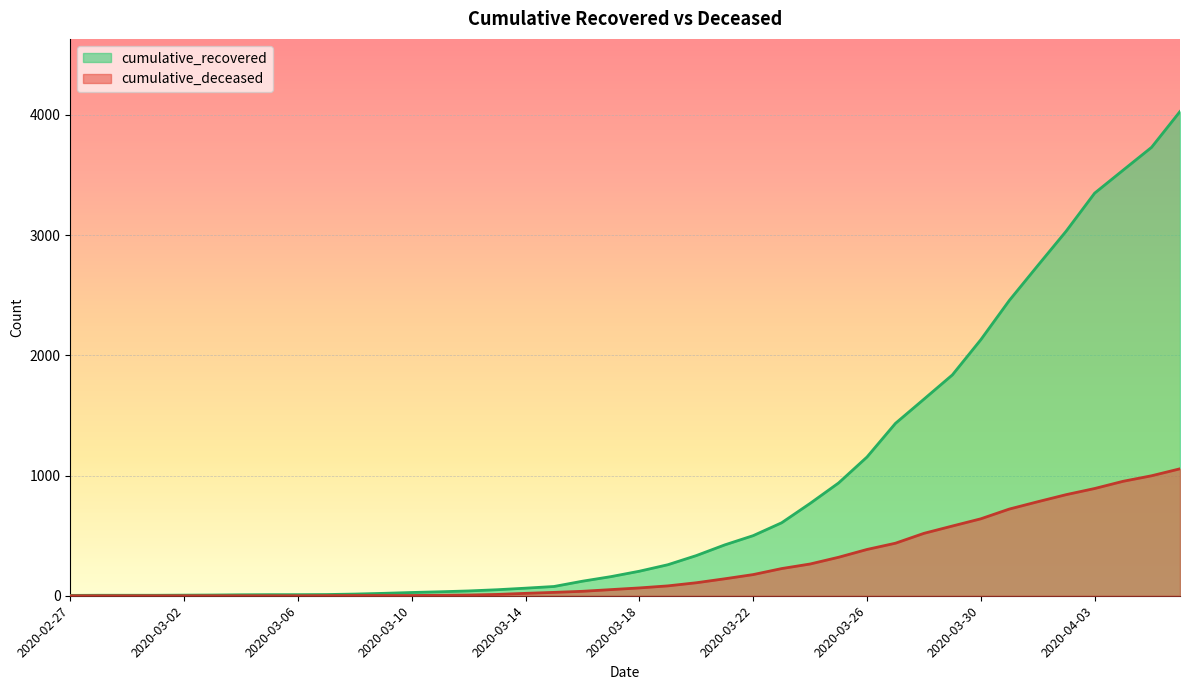

List the labels in order of cumulative_recovered value, largest first.

2020-04-06, 2020-04-05, 2020-04-04, 2020-04-03, 2020-04-02, 2020-04-01, 2020-03-31, 2020-03-30, 2020-03-29, 2020-03-28, 2020-03-27, 2020-03-26, 2020-03-25, 2020-03-24, 2020-03-23, 2020-03-22, 2020-03-21, 2020-03-20, 2020-03-19, 2020-03-18, 2020-03-17, 2020-03-16, 2020-03-15, 2020-03-14, 2020-03-13, 2020-03-12, 2020-03-11, 2020-03-10, 2020-03-09, 2020-03-08, 2020-03-07, 2020-03-05, 2020-03-06, 2020-03-04, 2020-03-03, 2020-03-02, 2020-02-28, 2020-02-29, 2020-03-01, 2020-02-27